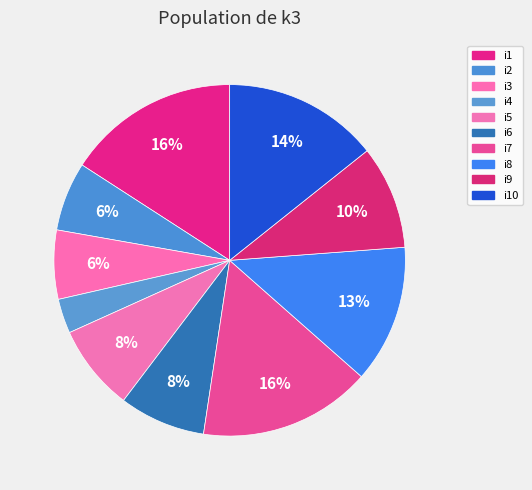

Is i1 the majority of the pie?

No